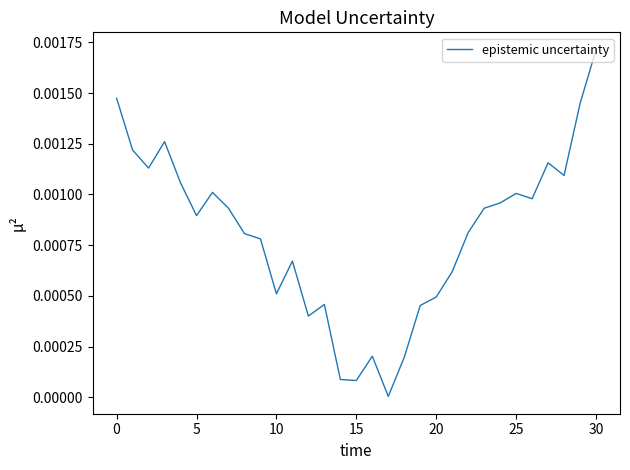

At which category does the chart reach its peak across all series?

30